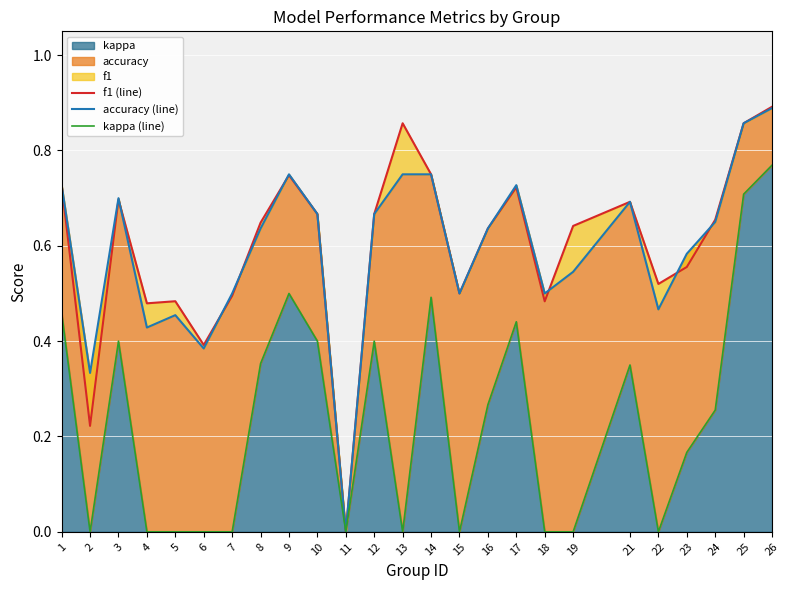

At which label does accuracy (line) reach its peak?

26